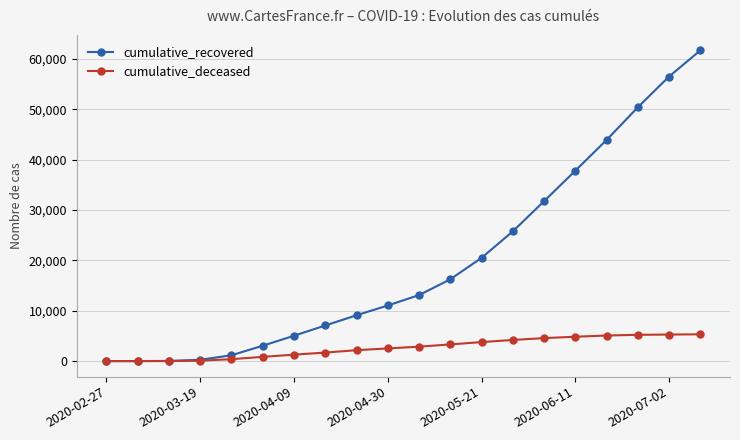

What is the maximum value for cumulative_deceased?

5321